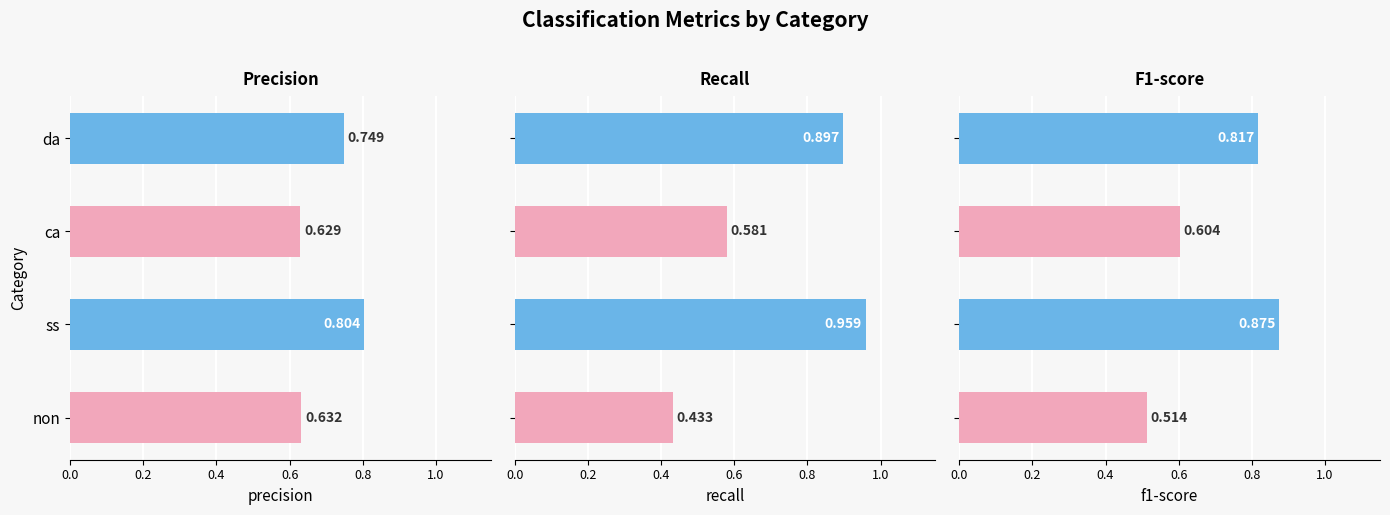

What is the value of the f1-score bar at the 2nd from the left?

0.9